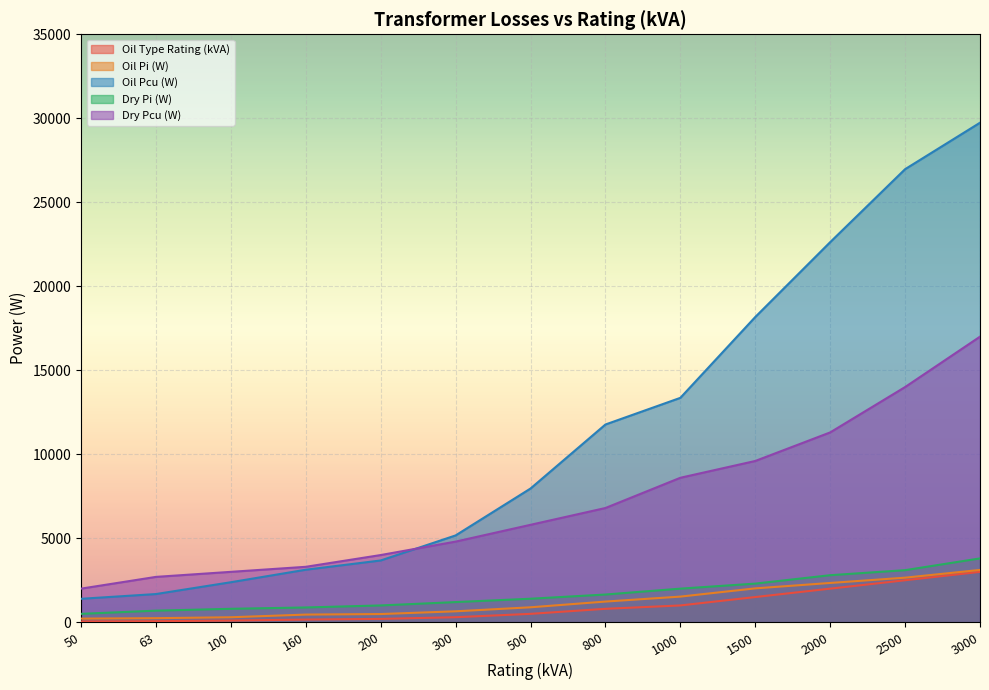

What is the sum of the Oil Type Rating (kVA) values at 1000 and 63?

1063